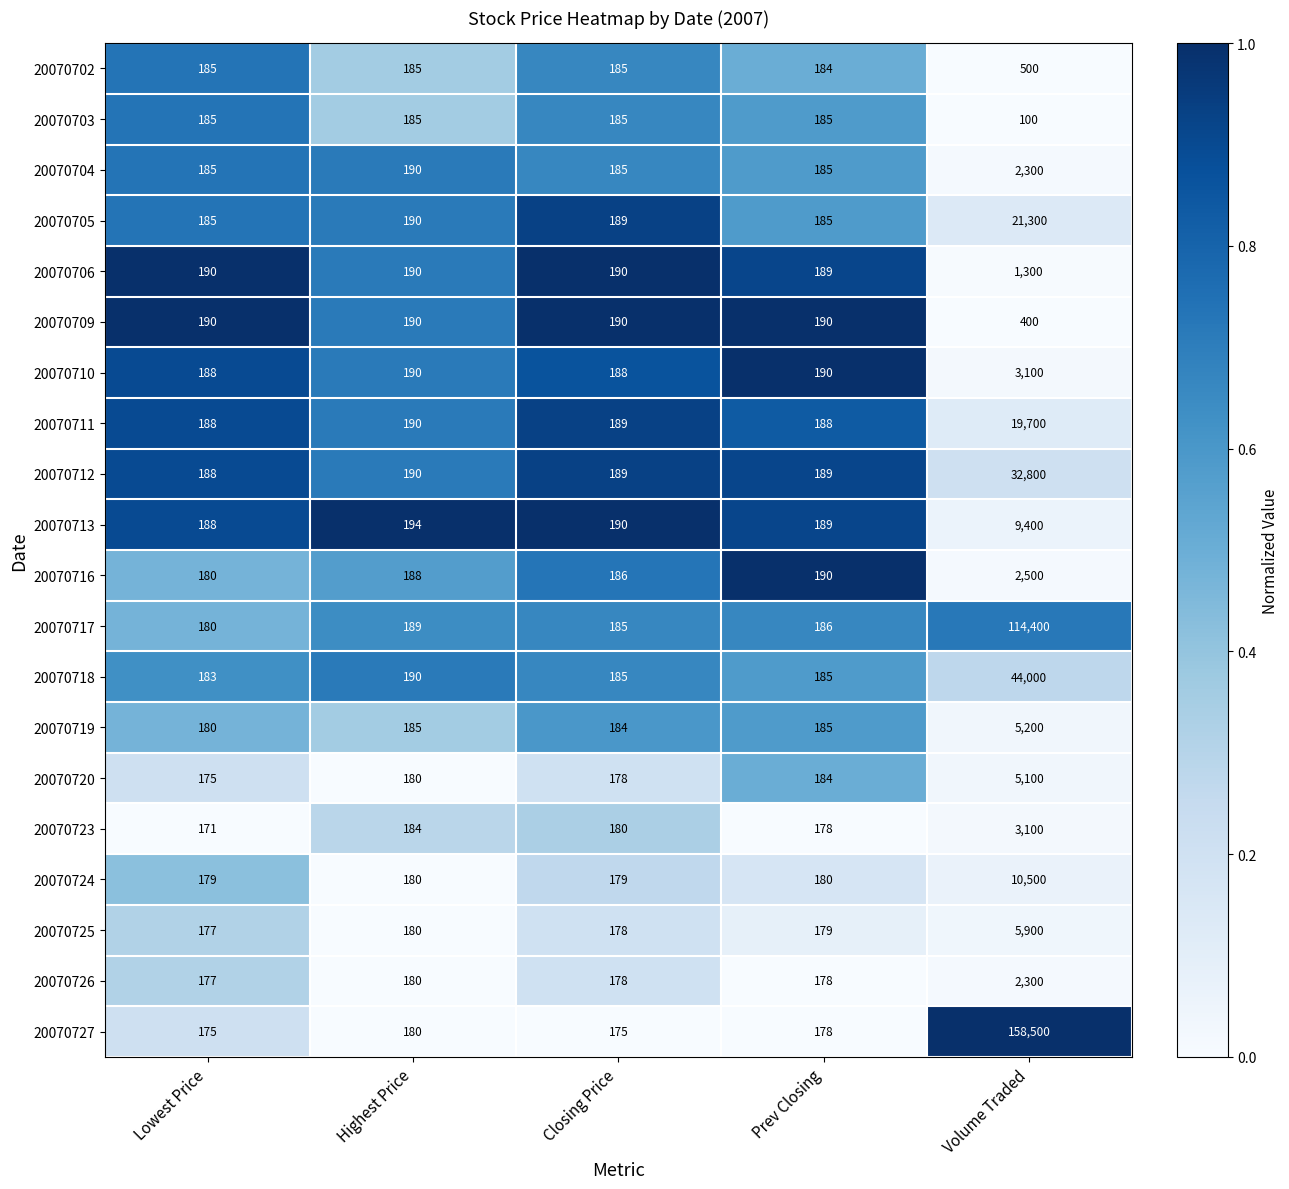

What is the greatest value displayed?

158500